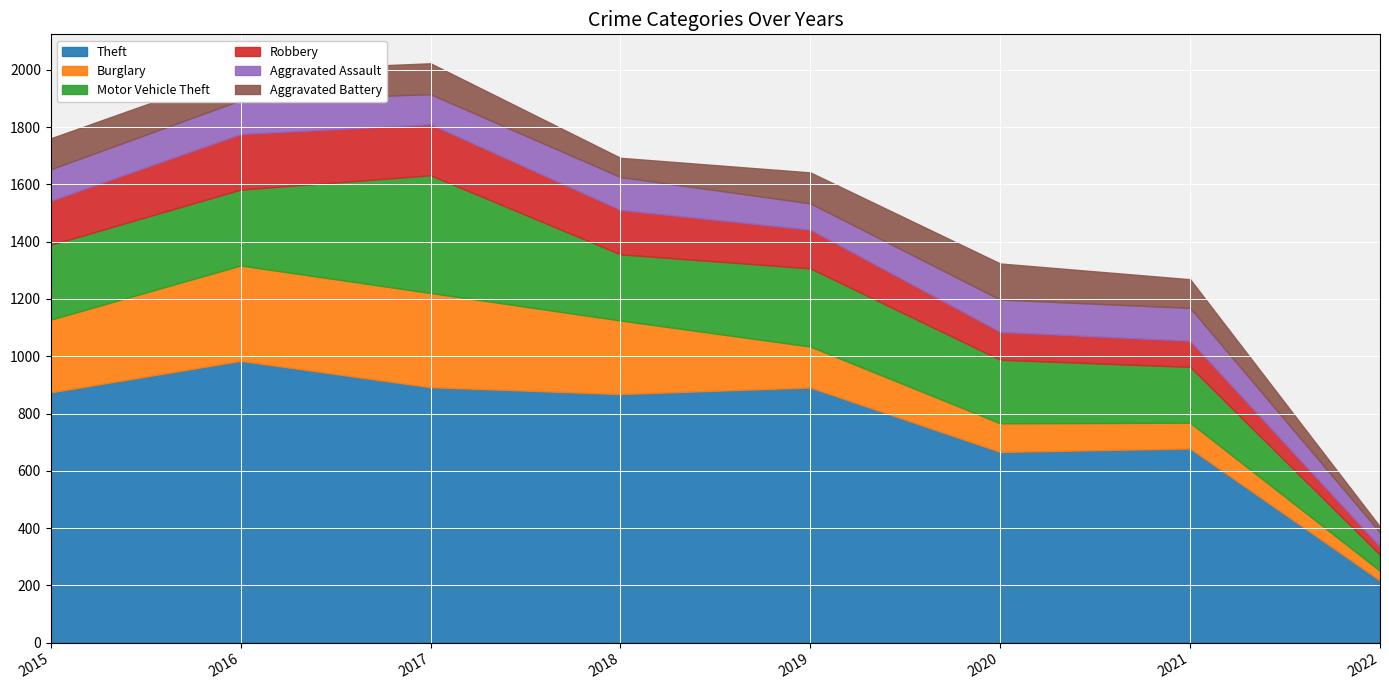

Read the Theft value at 2017, to the nearest 100.

900